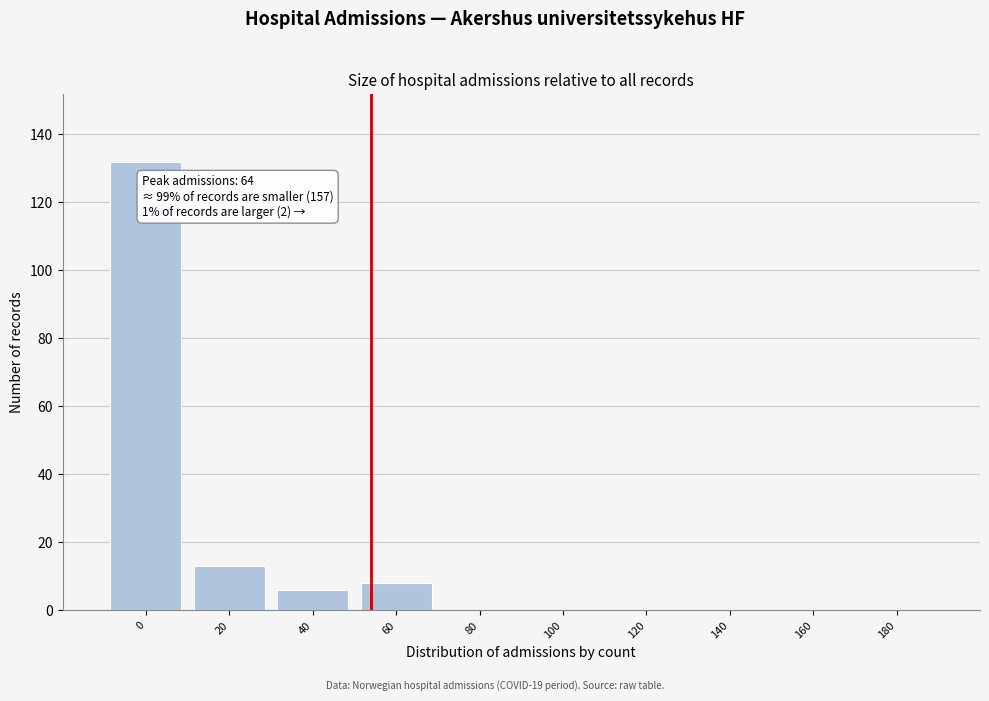

Reading left to right, transcribe all the data shown in this chart.

0=132	20=13	40=6	60=8	80=0	100=0	120=0	140=0	160=0	180=0